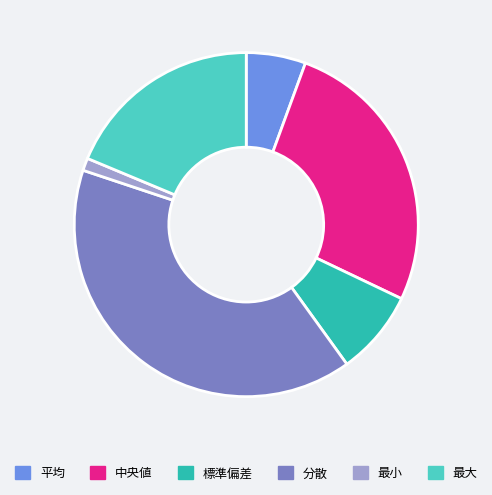

The 最大 slice represents 19% of the pie. True or false?

True